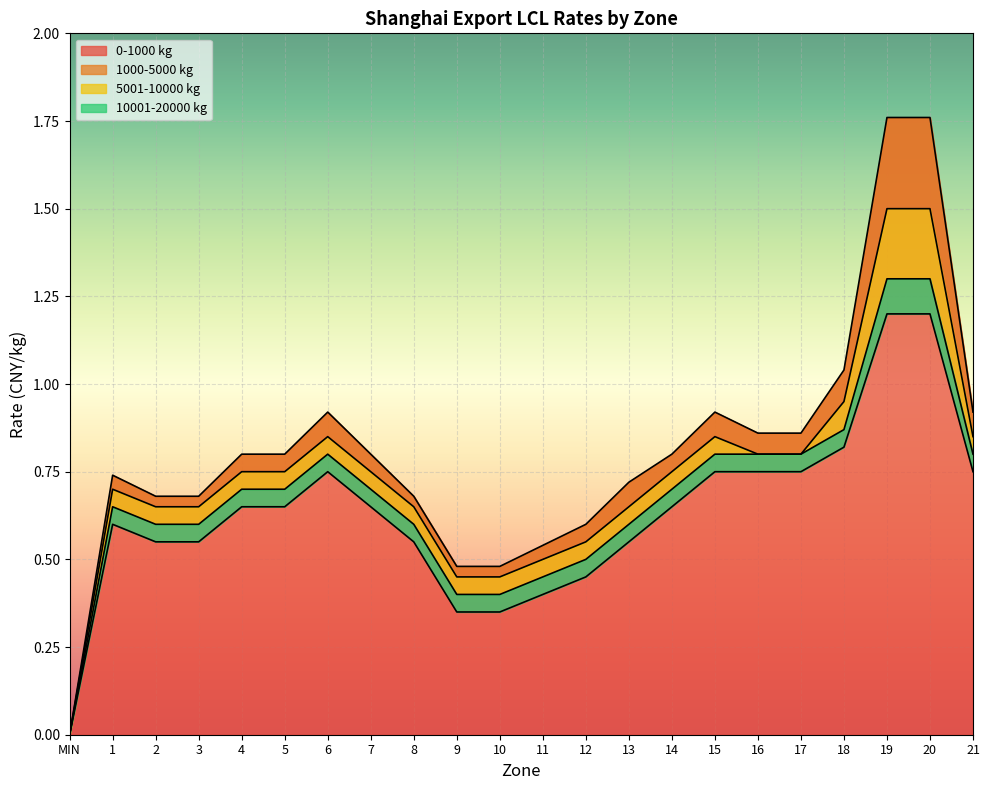

Between 17 and 21, which is larger?

21